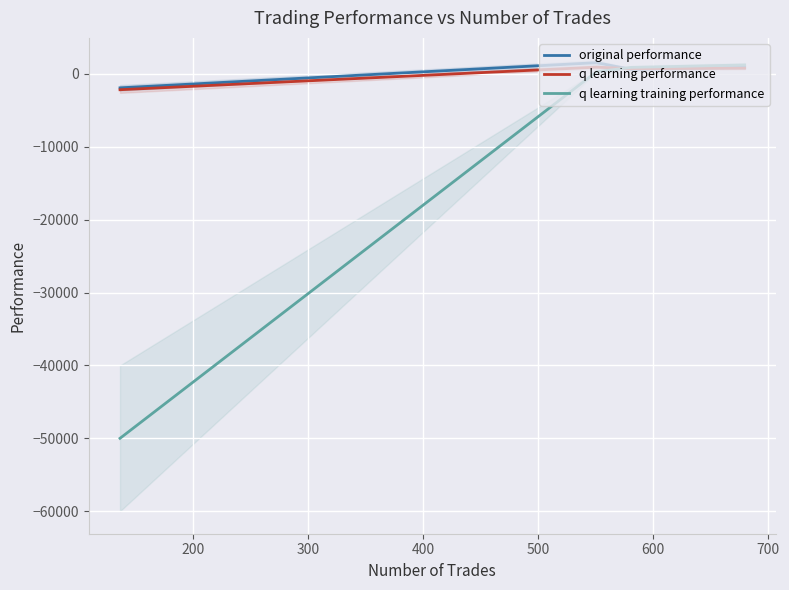

What is the lowest value of the q learning performance series?

-2162.6